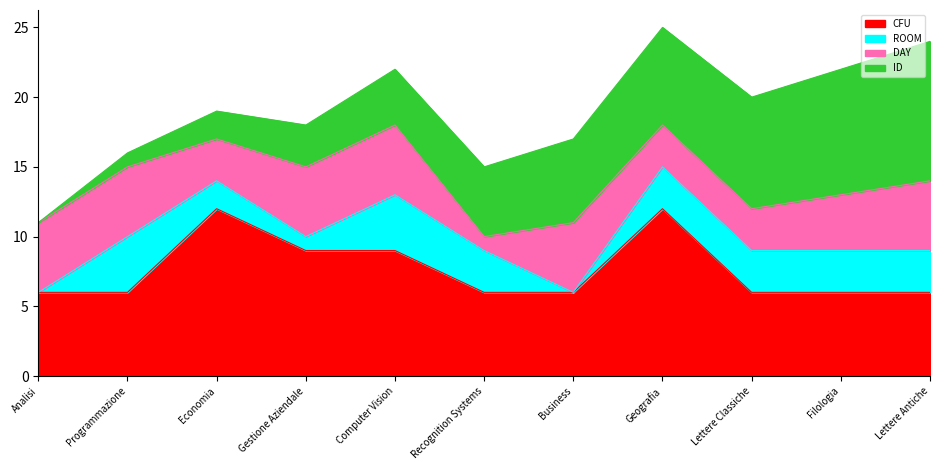

How many intersections are there between CFU and ID?

1